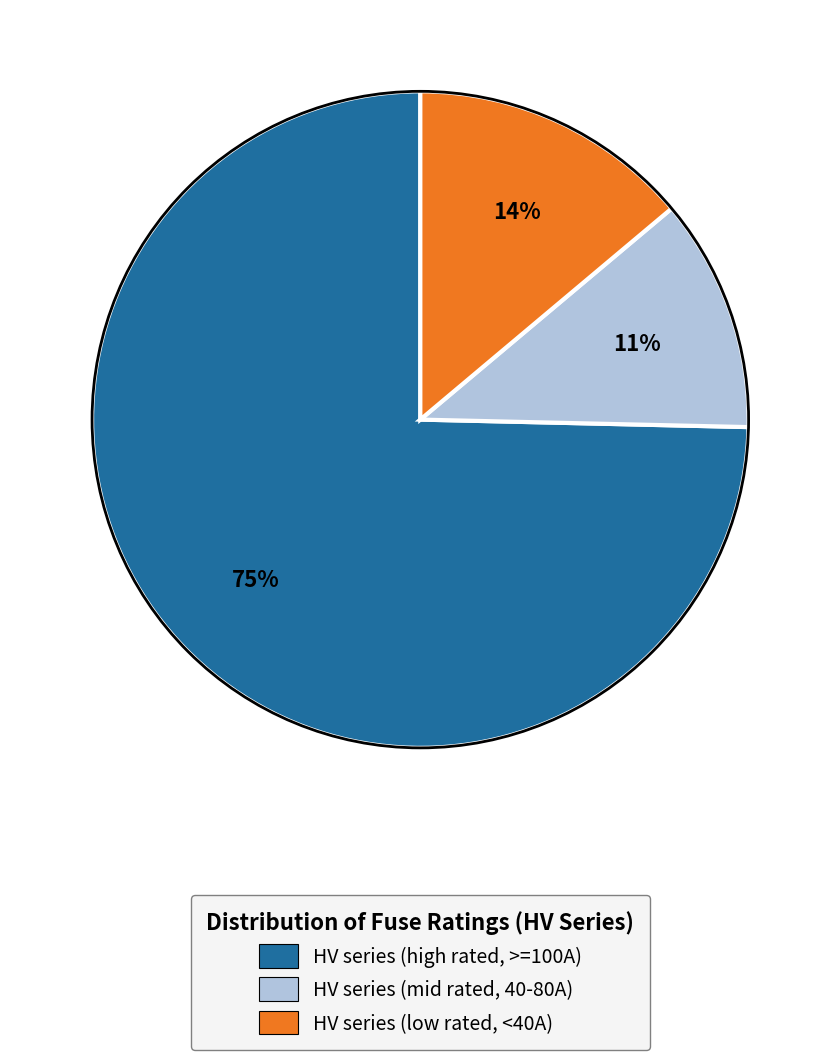

To the nearest percent, what is the average slice percentage?

33%